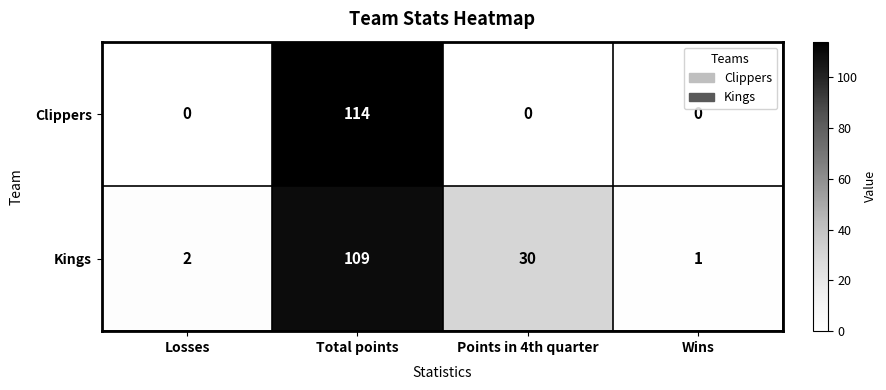

Count the number of data series in this chart.

2